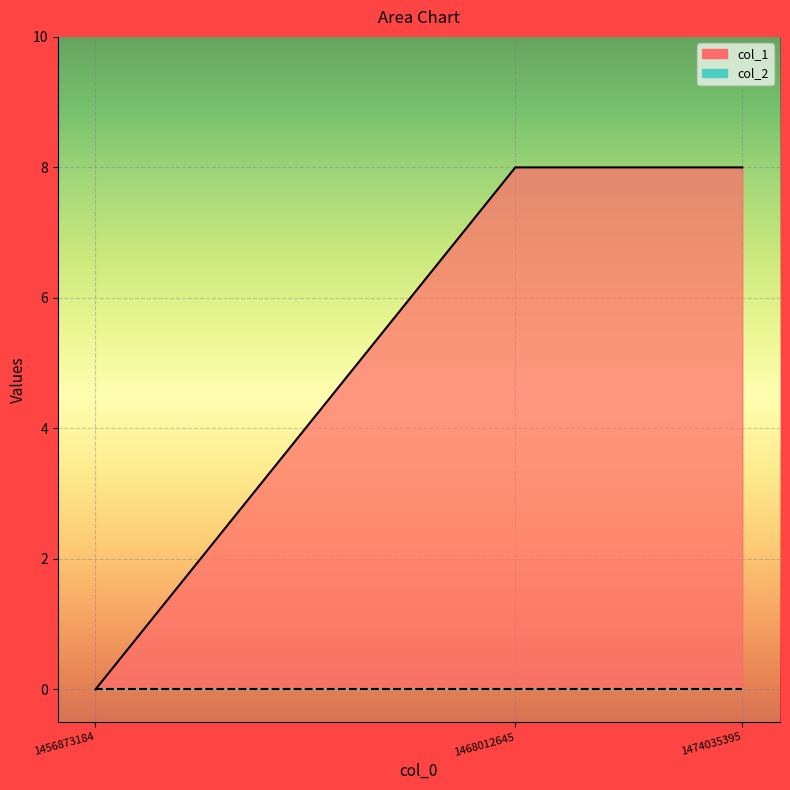

What is the difference between the values at 1474035395 and 1456873184?

8